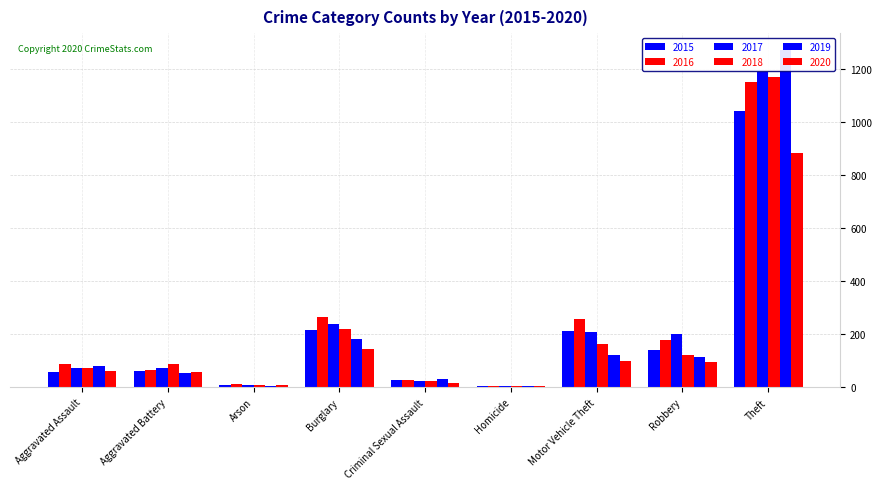

What is the approximate value of 2019 at Robbery, to the nearest 100?

100